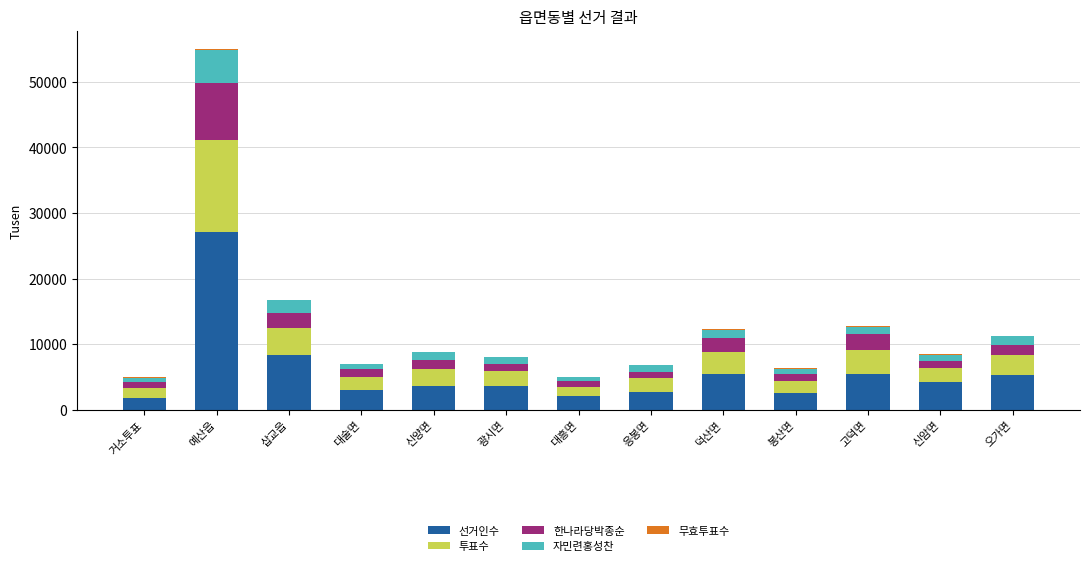

At which category is the sum across all series the highest?

예산읍